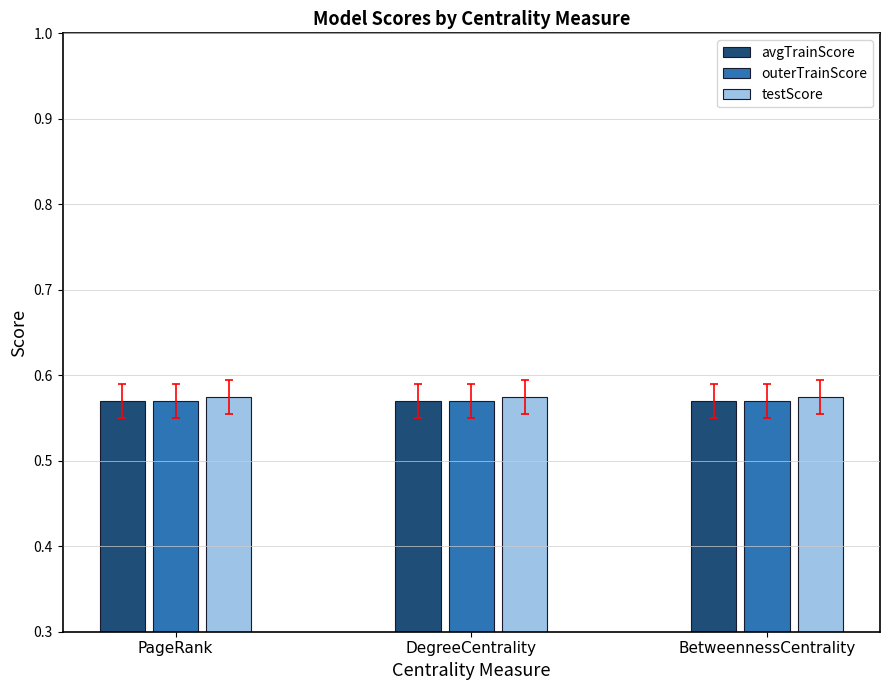

How many bars are there in total?

9